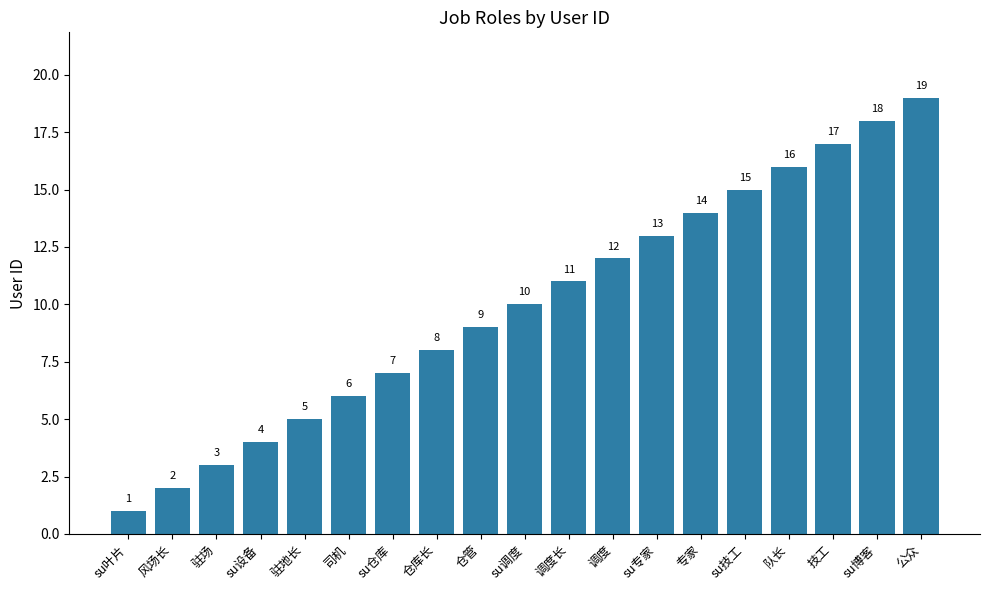

Rank the categories by value from highest to lowest.

公众, su博客, 技工, 队长, su技工, 专家, su专家, 调度, 调度长, su调度, 仓管, 仓库长, su仓库, 司机, 驻地长, su设备, 驻场, 风场长, su叶片